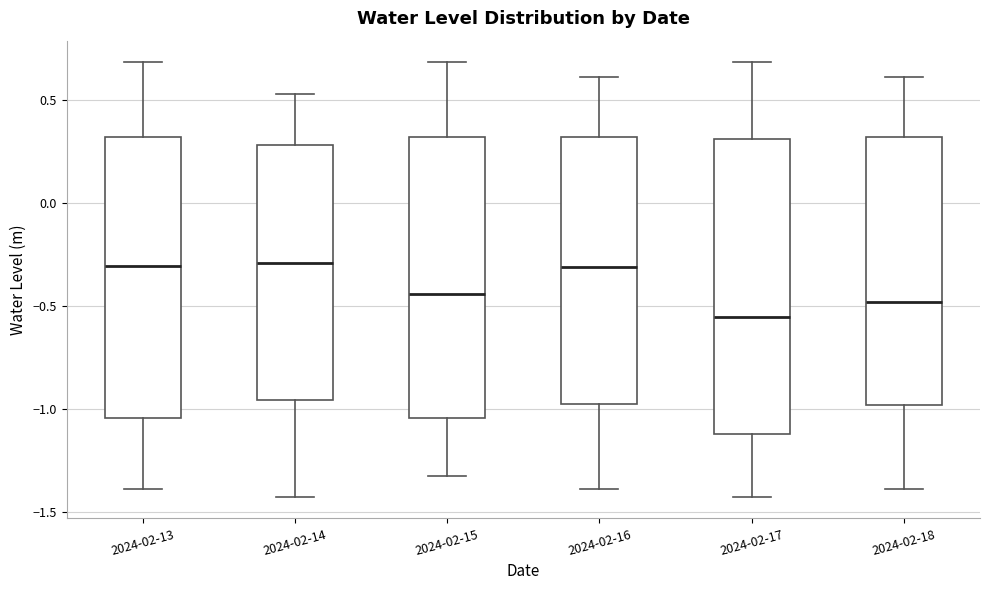

Where does the upper whisker of the box for 2024-02-16 end on the y-axis? The values are not printed on the chart, so give them approximately, as read against the axis.

0.60